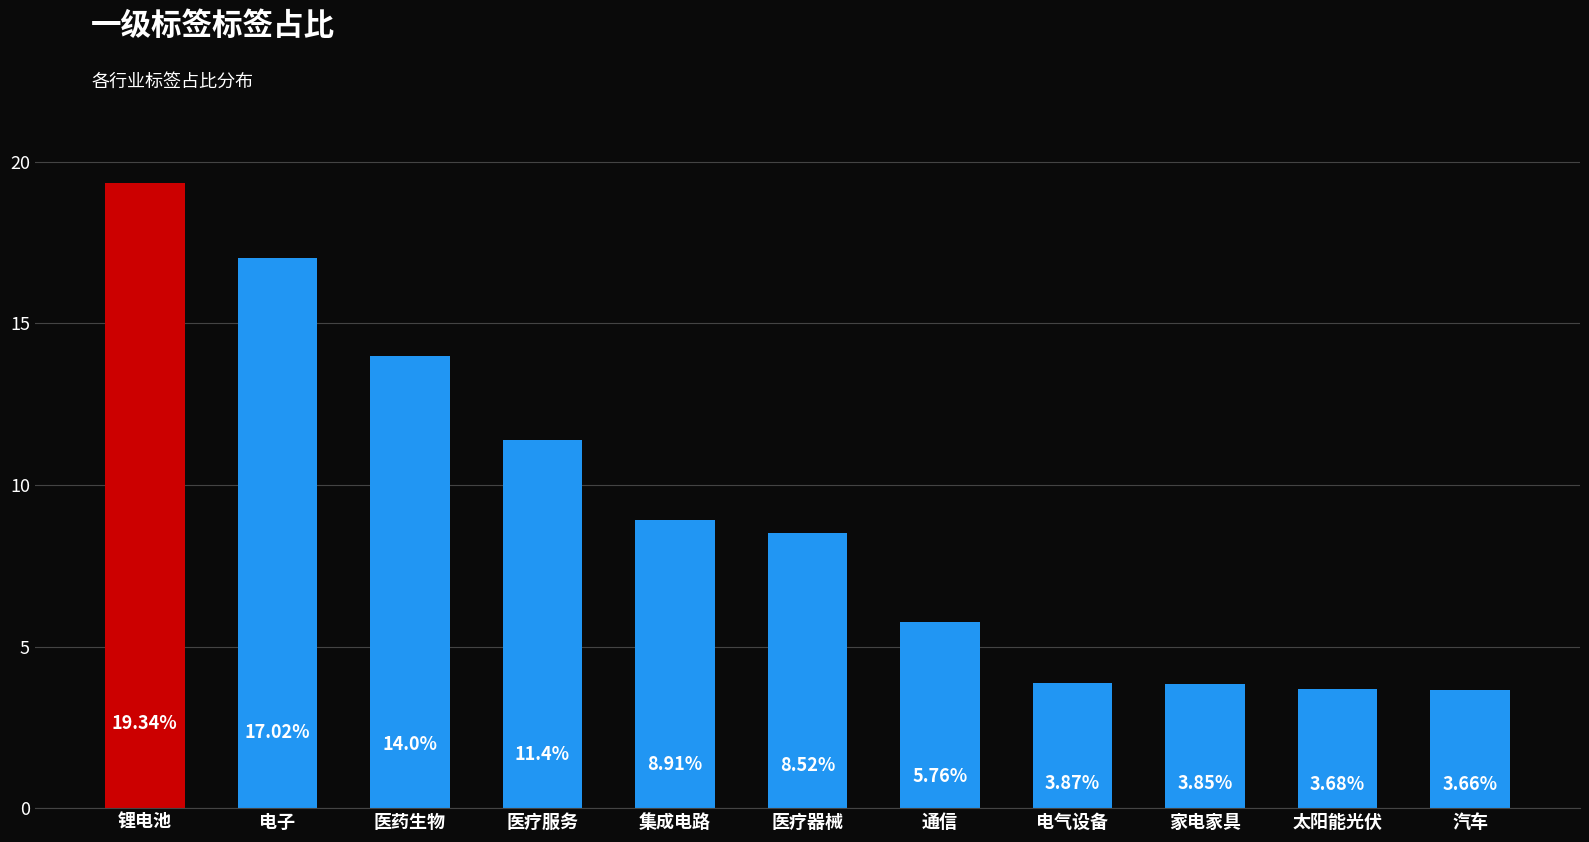

Between 电子 and 太阳能光伏, which is larger?

电子